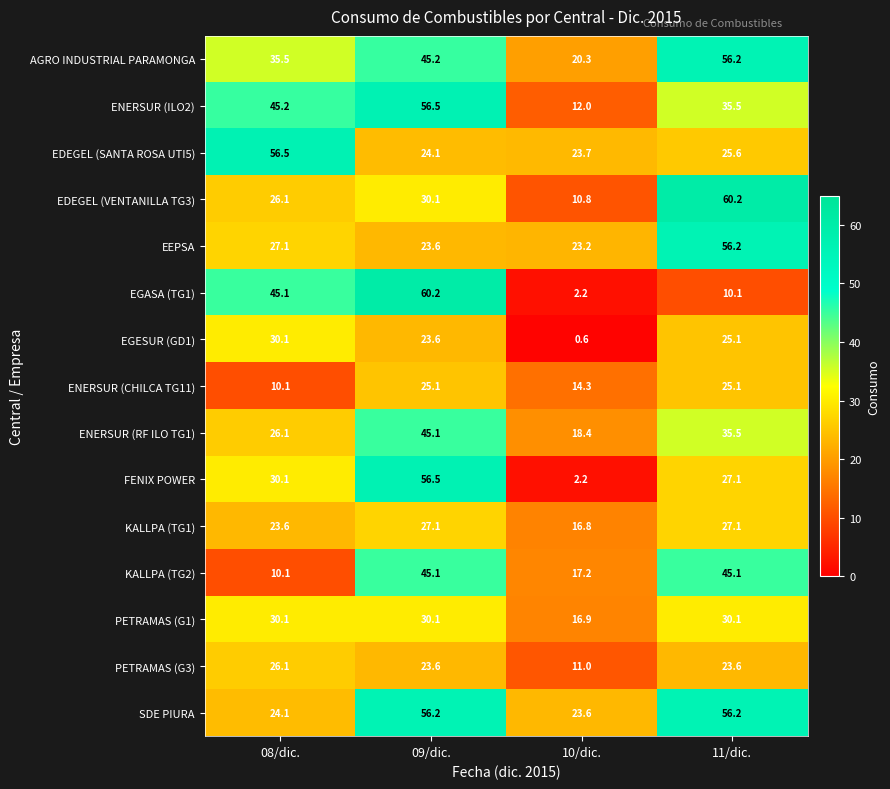

Which series has the widest spread of values?

EGASA (TG1)